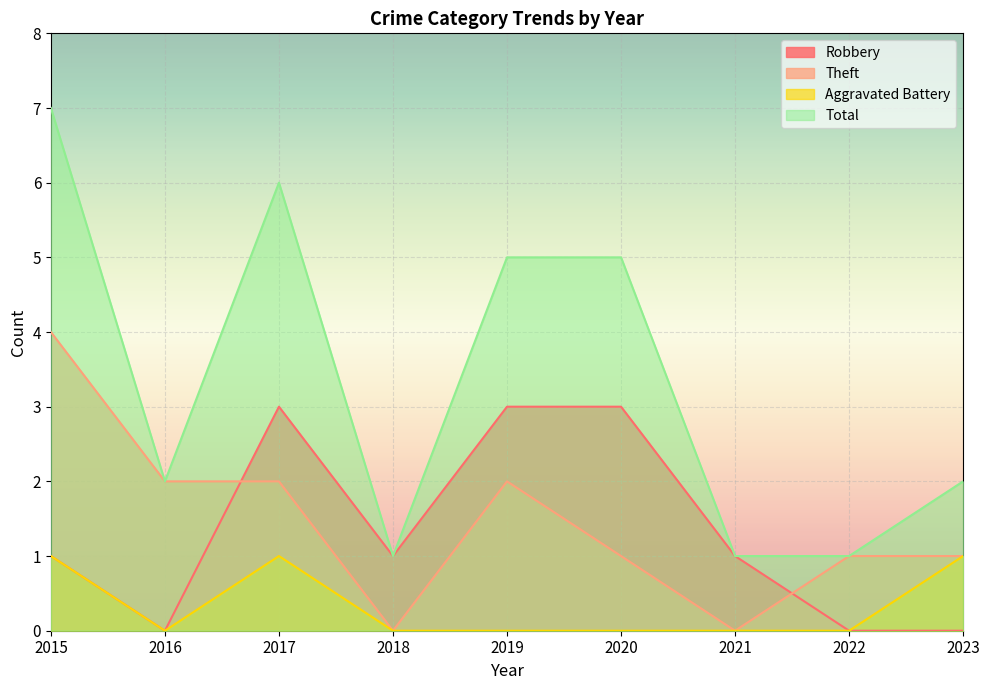

What is the spread (max minus min) of values at 2019?

5